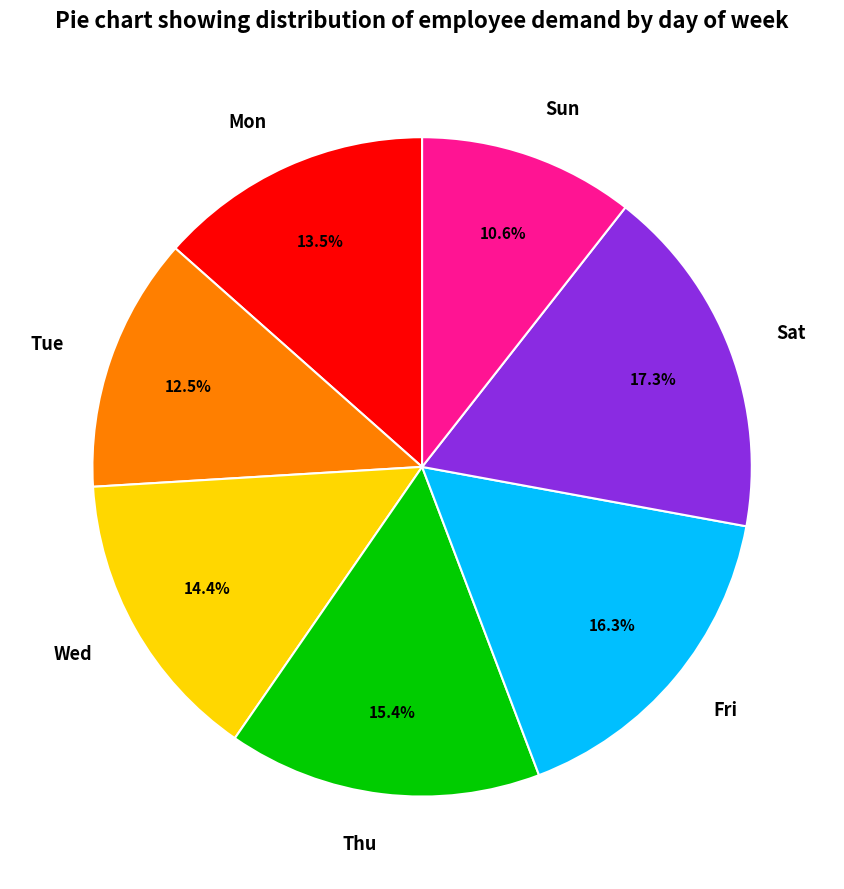

Is there a majority slice in this chart?

No